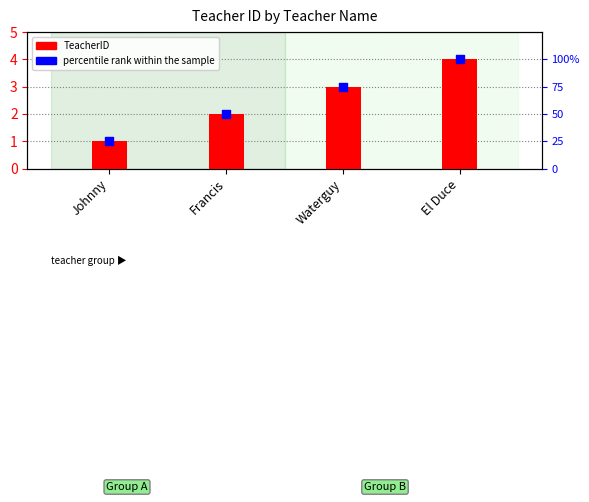

What are all the series names shown in the legend?

TeacherID, percentile rank within the sample